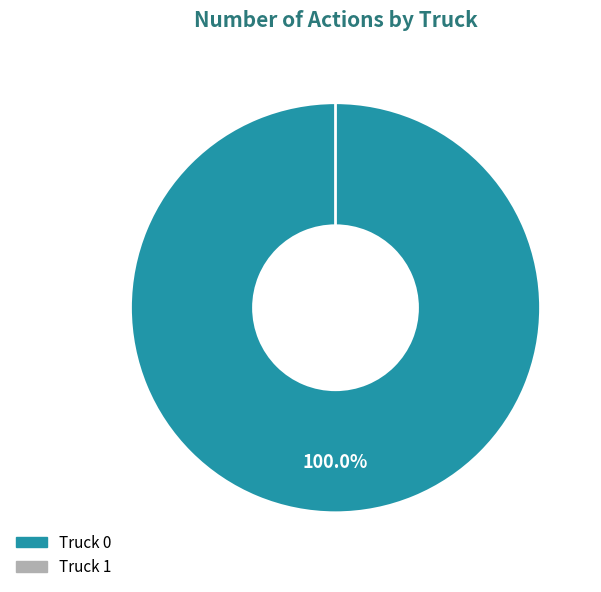

Is there any slice that represents more than half of the pie?

Yes